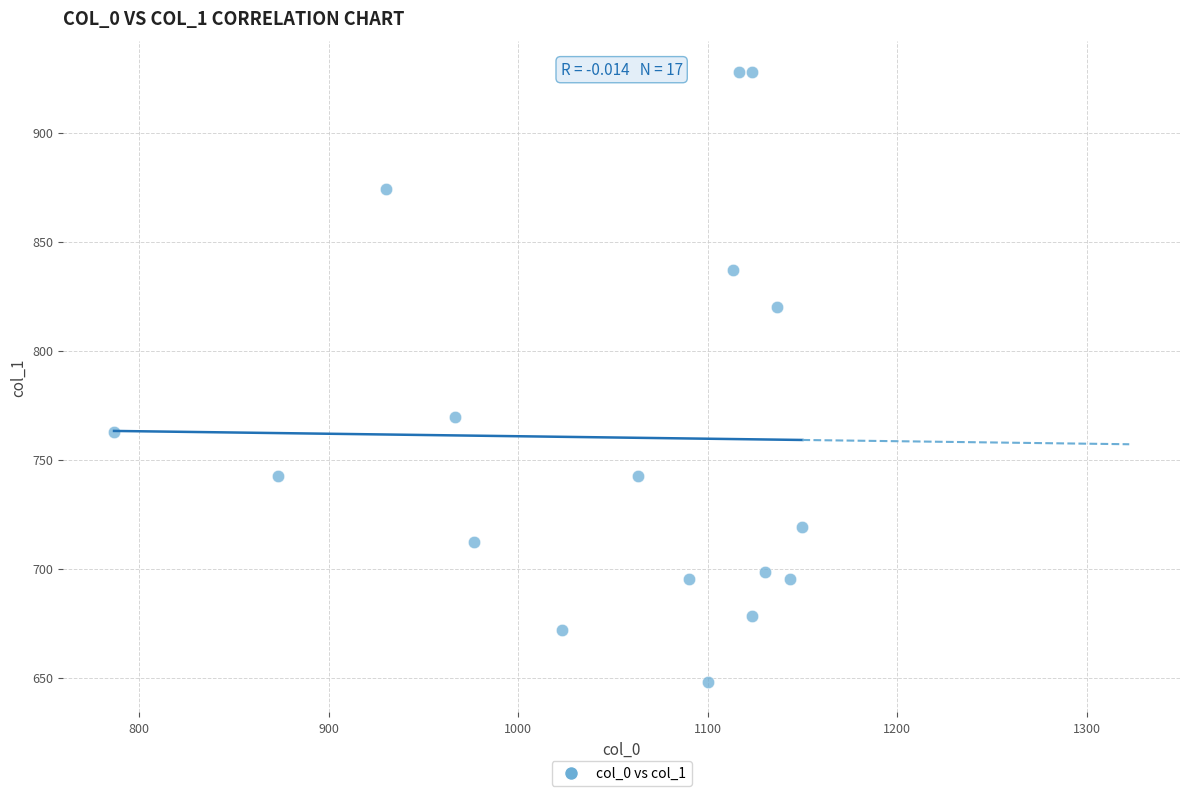

What Y value in the scatter plot is closest to 788?

769.5